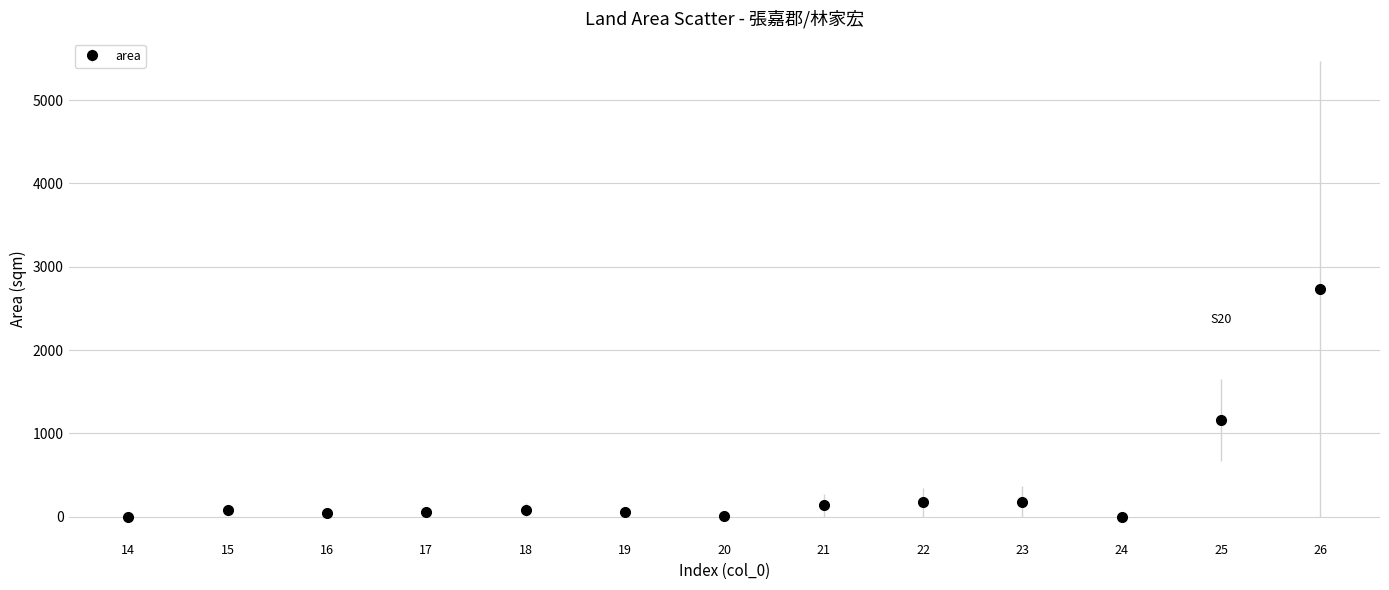

What is the value of the 10th point from the left?

182.0